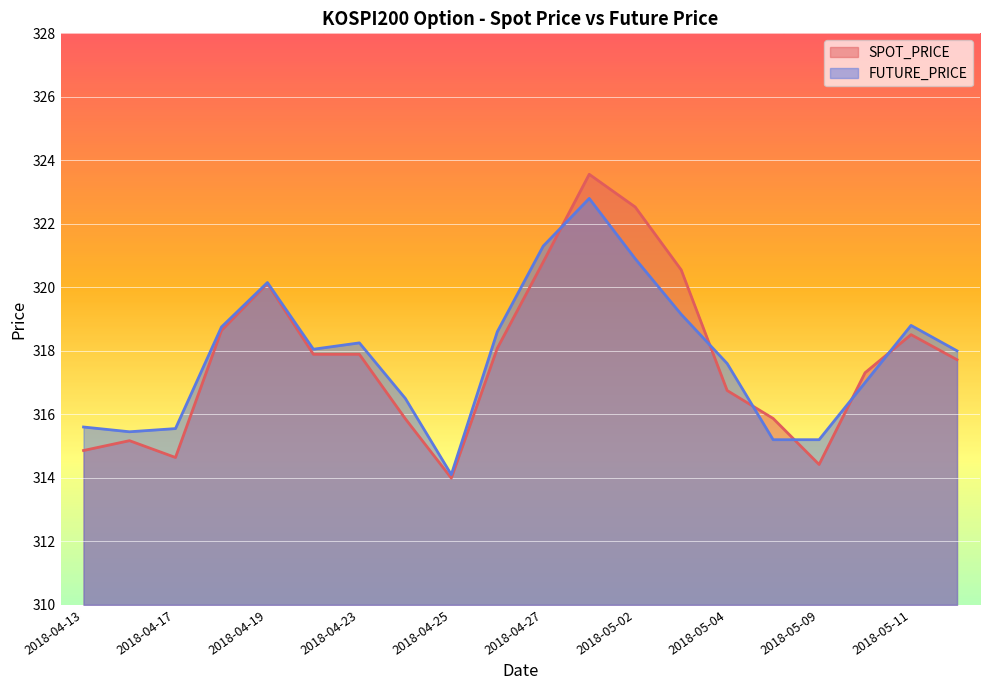

What are all the series names shown in the legend?

SPOT_PRICE, FUTURE_PRICE